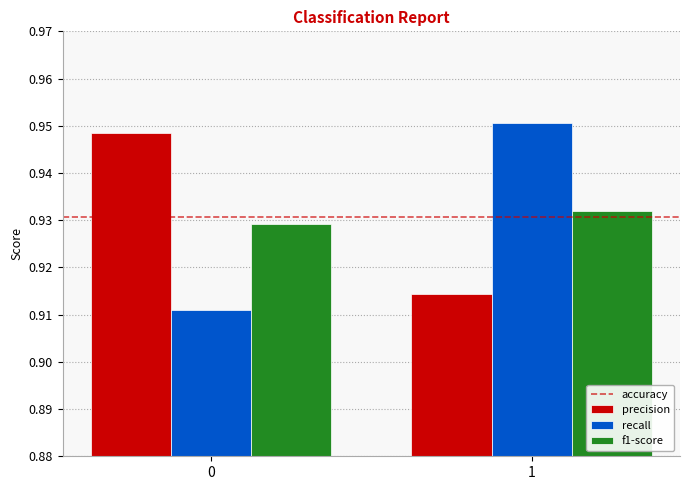

At how many categories does at least one series exceed 0?

2